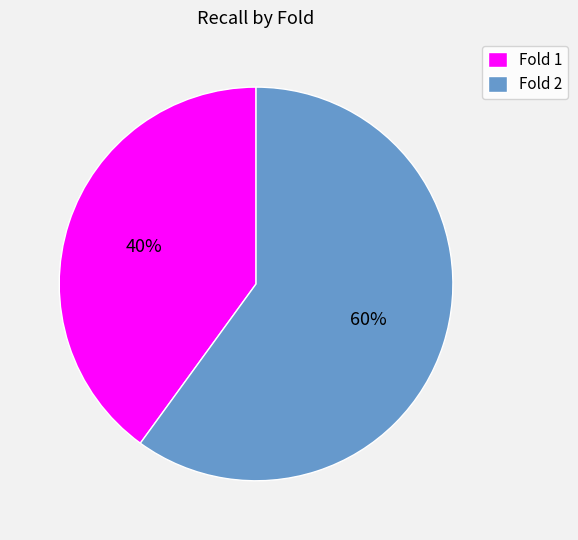

To the nearest percent, what percentage of the pie is Fold 2?

60%